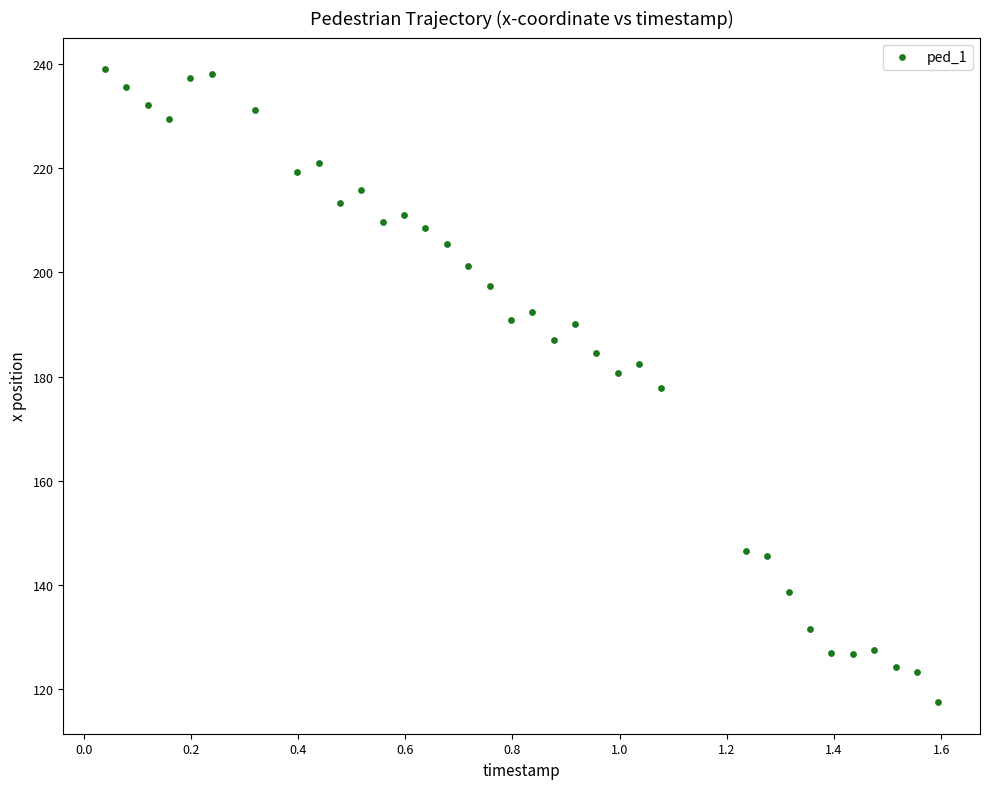

What is the range of X values (max minus min)?

1.6